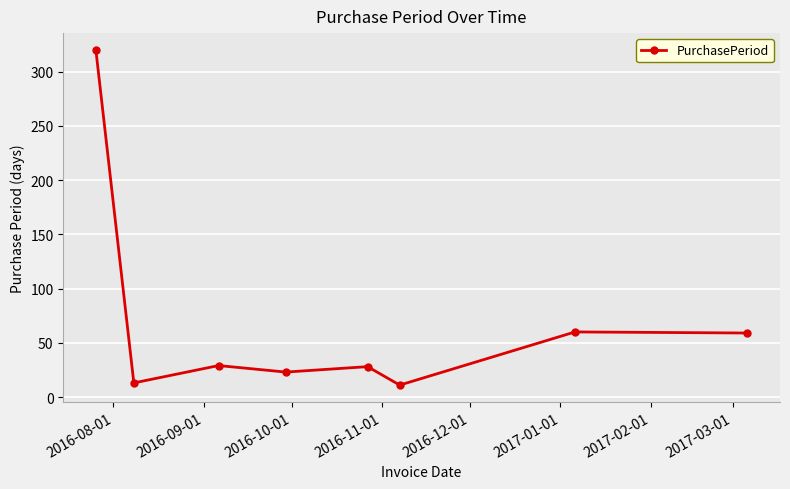

What is the average value?

68